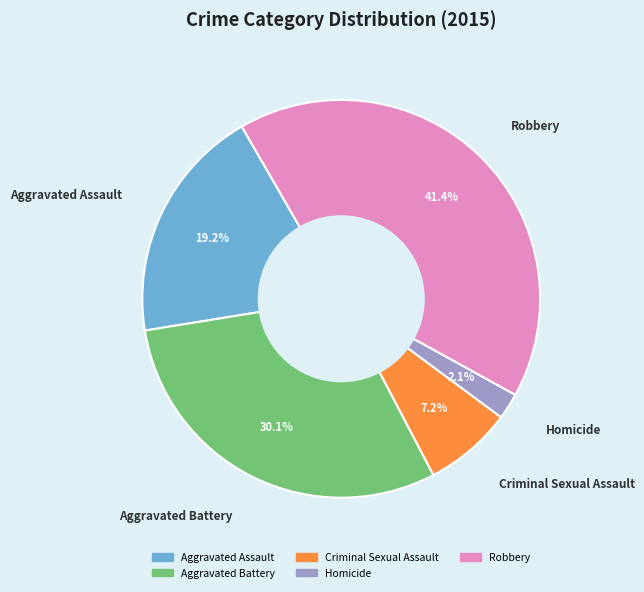

Rank the categories by value from lowest to highest.

Homicide, Criminal Sexual Assault, Aggravated Assault, Aggravated Battery, Robbery